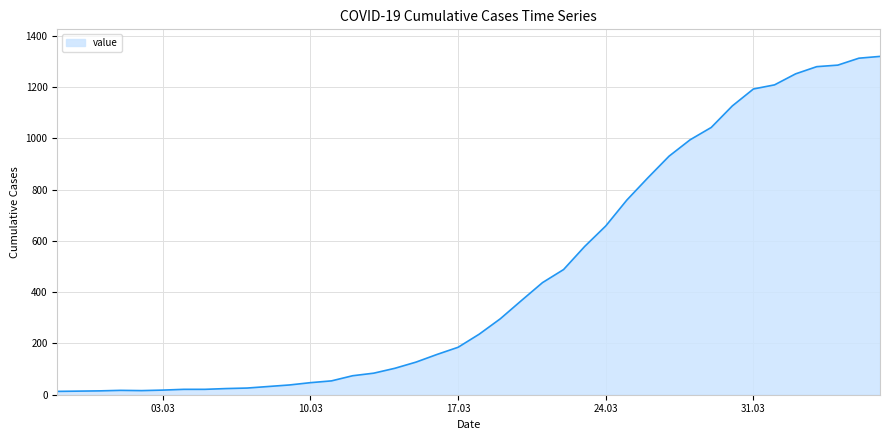

What is the difference between the maximum and minimum values?

1306